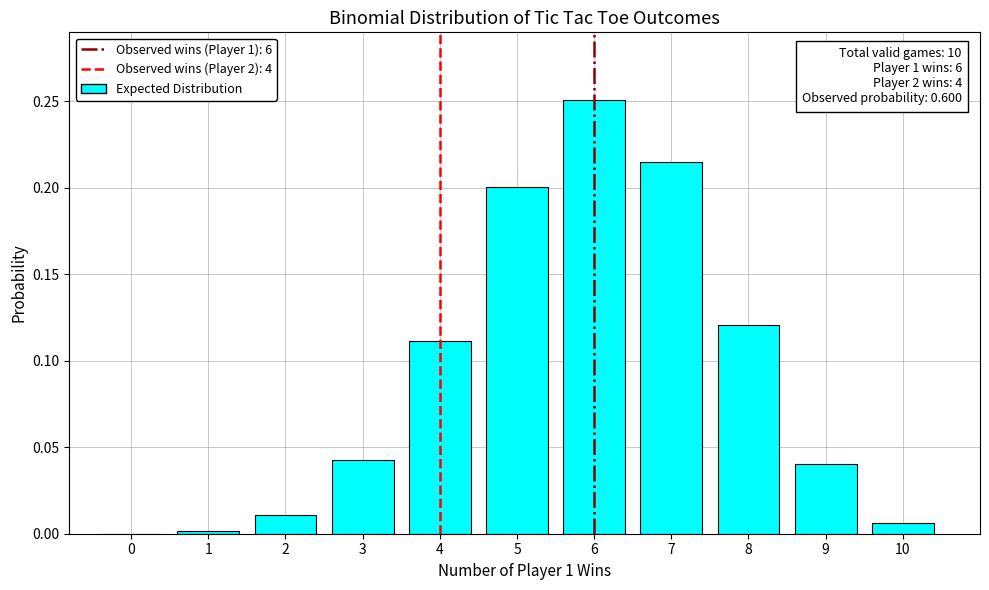

The value at 10 is 0.0. True or false?

True